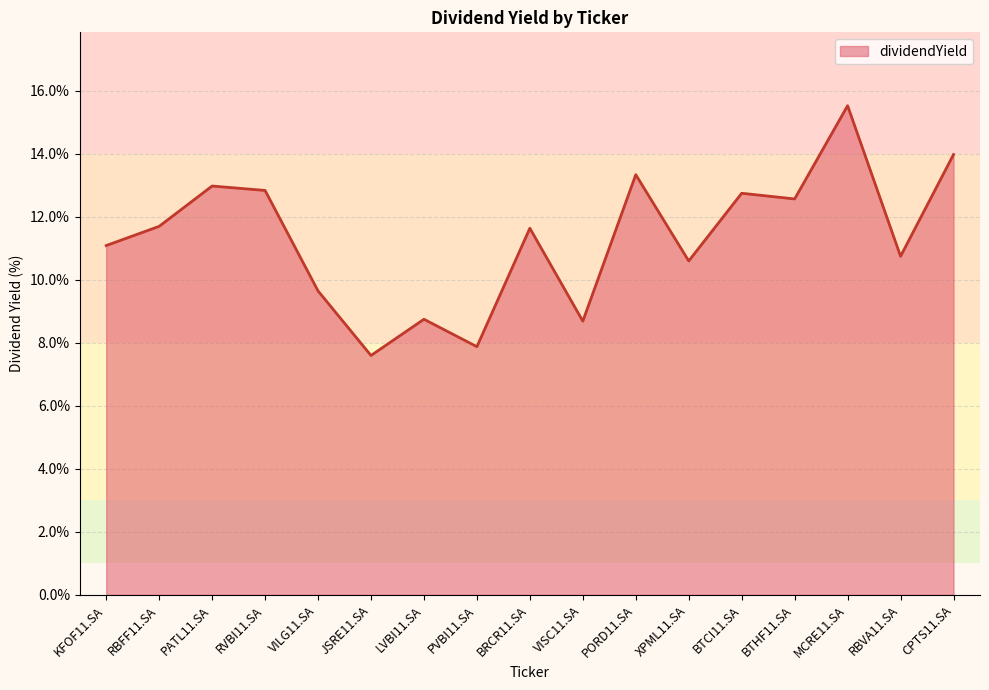

Does the chart have visible grid lines?

Yes